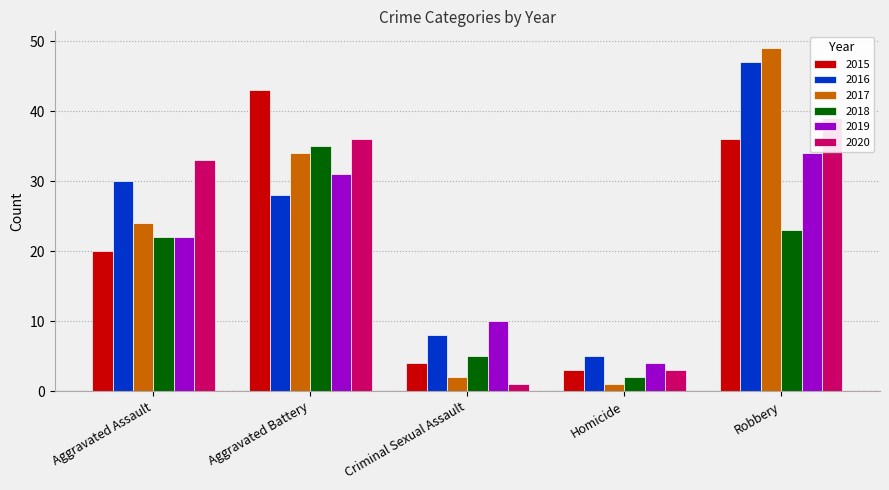

Which label corresponds to the largest value in the chart?

Robbery